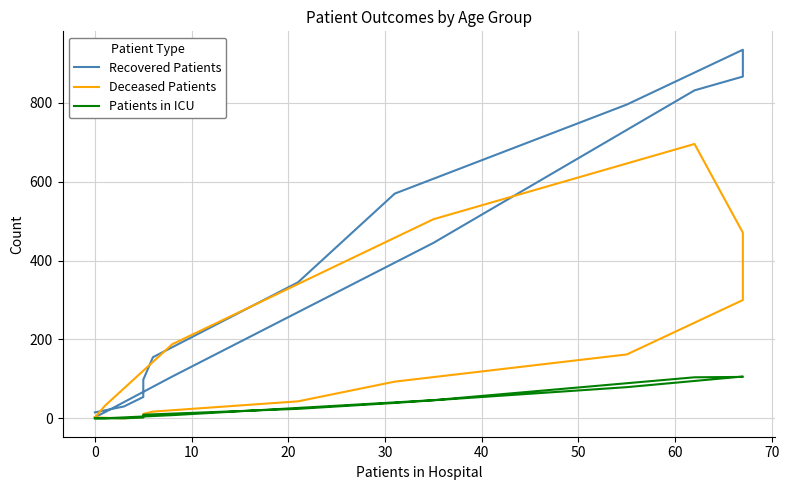

What is the label of the 10th point from the right?

50